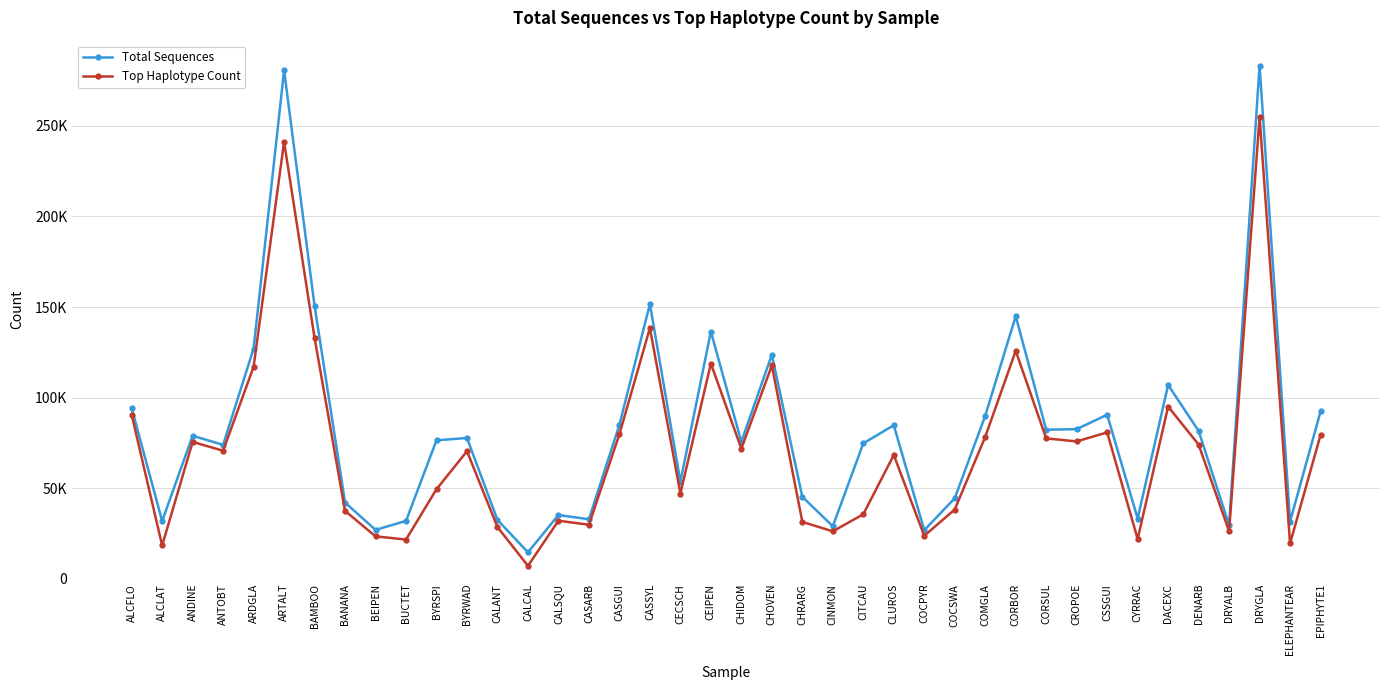

Rank the categories by Top Haplotype Count value from lowest to highest.

CALCAL, ALCLAT, ELEPHANTEAR, BUCTET, CYRRAC, BEIPEN, COCPYR, CINMON, DRYALB, CALANT, CASARB, CHRARG, CALSQU, CITCAU, BANANA, COCSWA, CECSCH, BYRSPI, CLUROS, BYRWAD, ANTOBT, CHIDOM, DENARB, ANDINE, CROPOE, CORSUL, COMGLA, EPIPHYTE1, CASGUI, CSSGUI, ALCFLO, DACEXC, ARDGLA, CHOVEN, CEIPEN, CORBOR, BAMBOO, CASSYL, ARTALT, DRYGLA